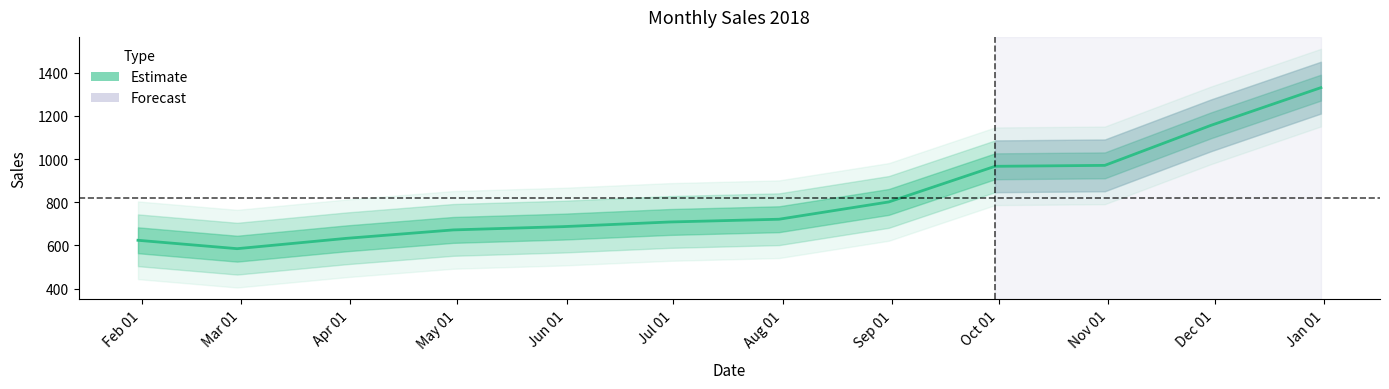

What is the difference between the maximum and minimum values?

746.3